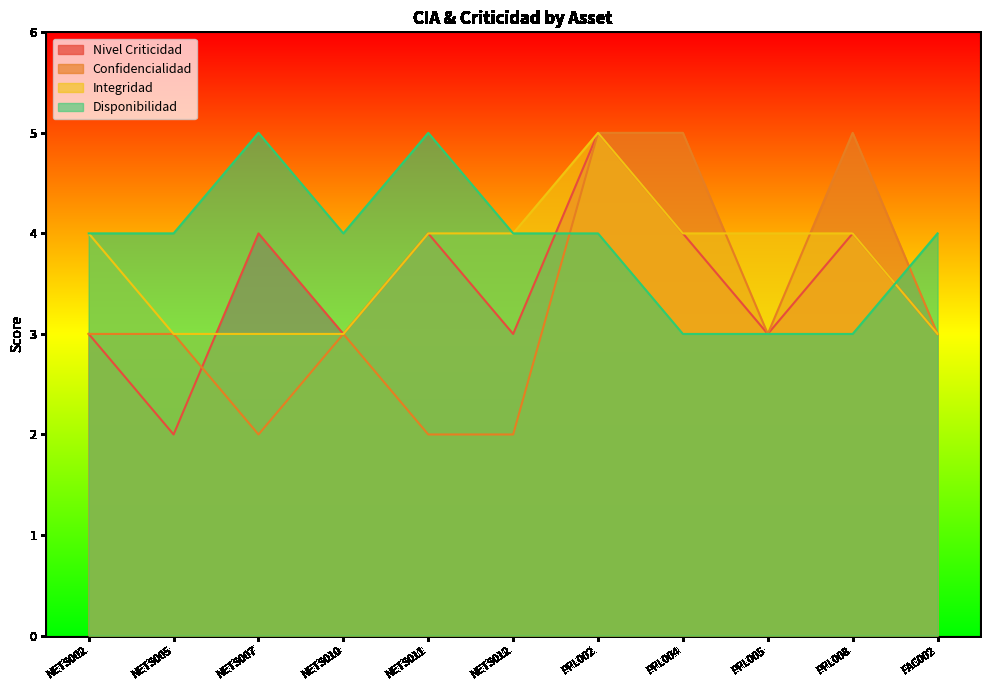

What is the sum of the Nivel Criticidad values at PPL002 and NETS002?

8